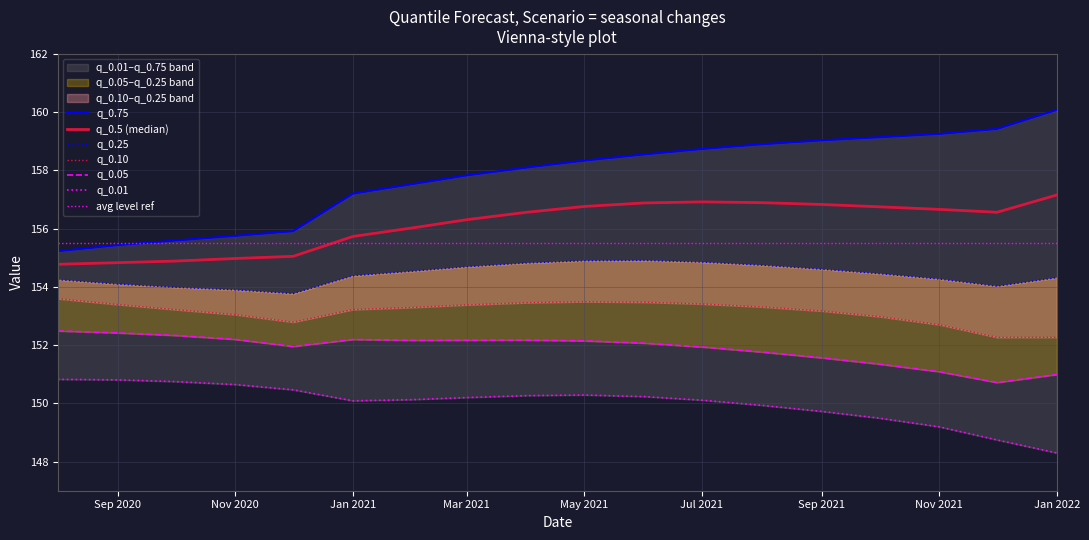

Rank the categories by q_0.01 value from highest to lowest.

2020-08-01, 2020-09-01, 2020-10-01, 2020-11-01, 2020-12-01, 2021-05-01, 2021-04-01, 2021-06-01, 2021-03-01, 2021-02-01, 2021-07-01, 2021-01-01, 2021-08-01, 2021-09-01, 2021-10-01, 2021-11-01, 2021-12-01, 2022-01-01